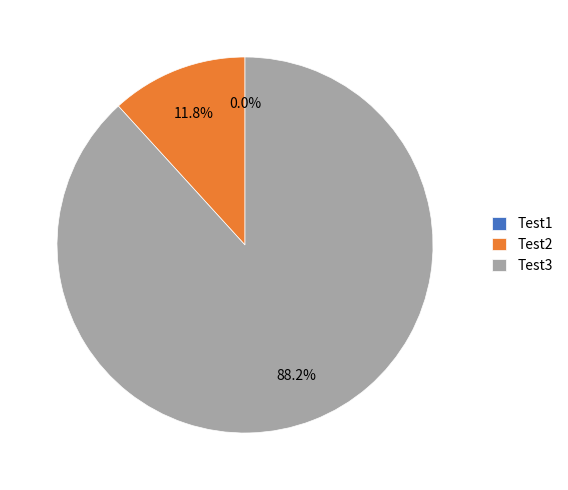

Does Test3 account for over 50% of the chart?

Yes